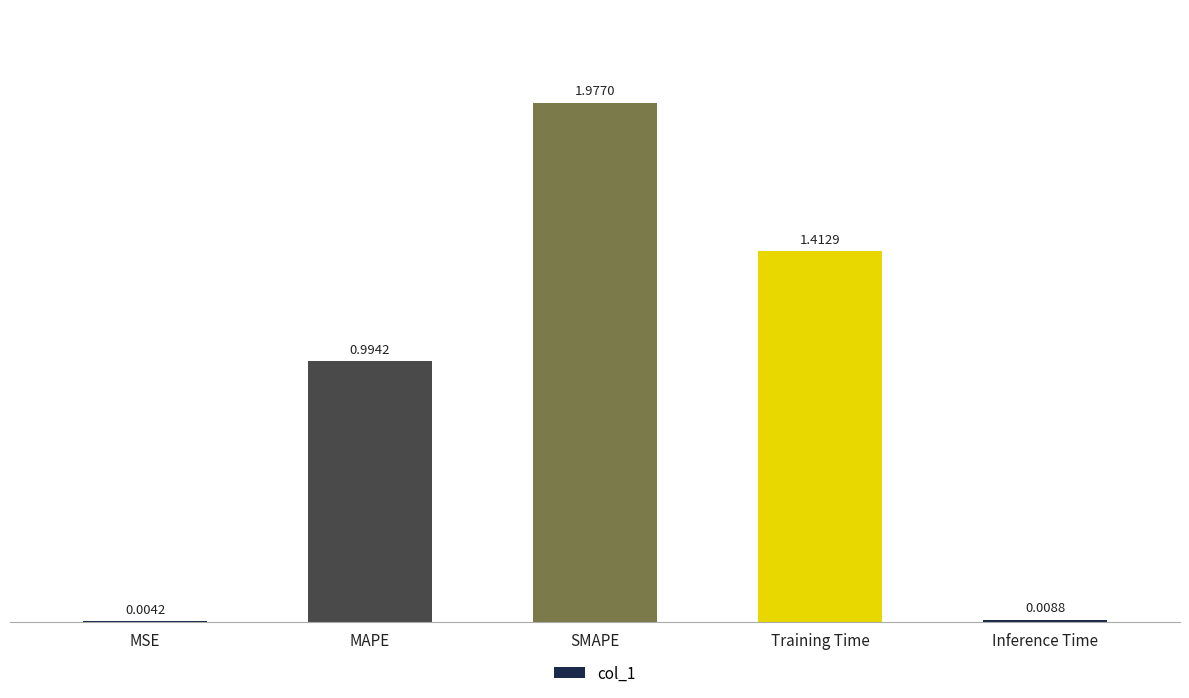

Approximately how many times larger is the value at Training Time compared to SMAPE?

0.7